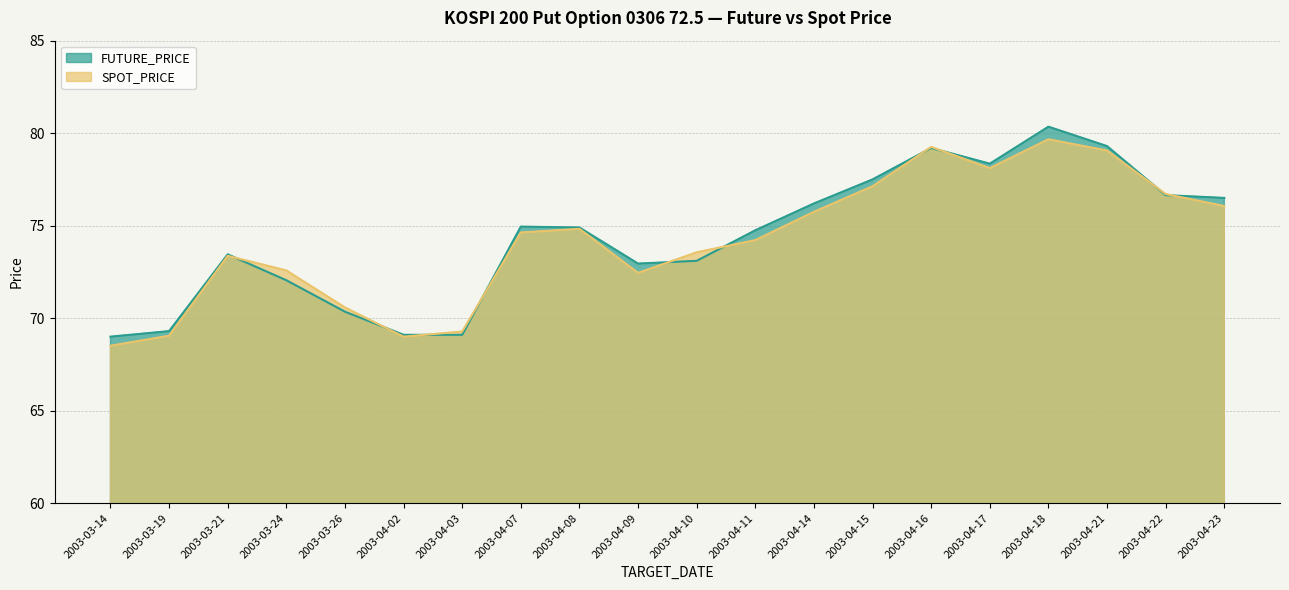

Rank the series by their maximum value, from lowest to highest.

SPOT_PRICE, FUTURE_PRICE